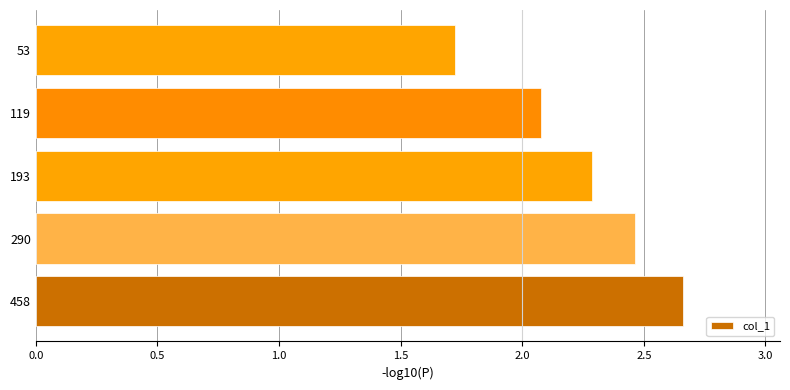

What is the ratio of the value at 53 to the value at 290?

0.7